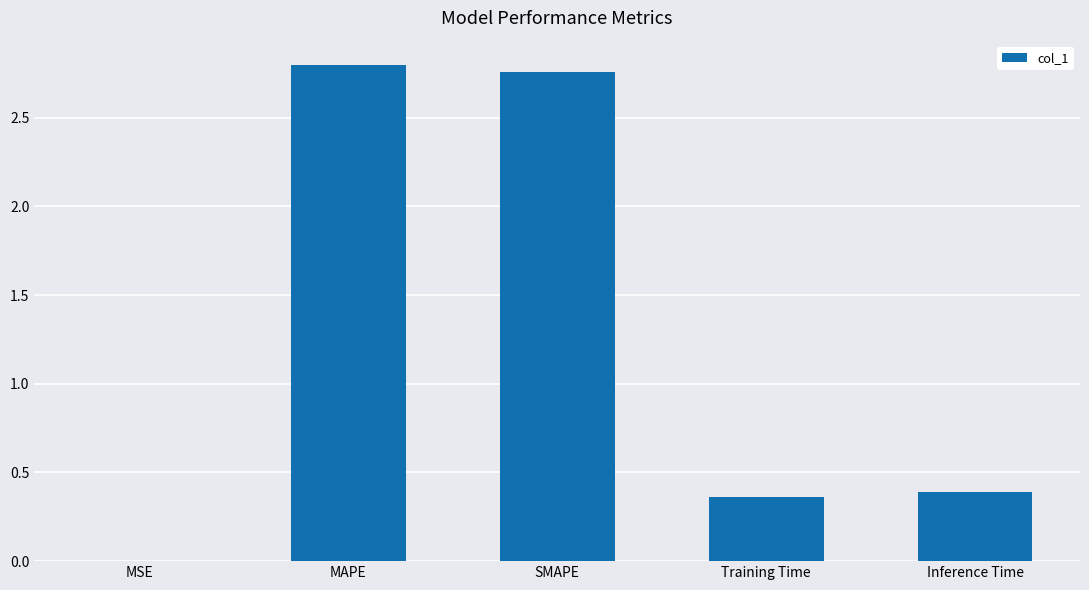

The value at Training Time is 0.2. True or false?

False